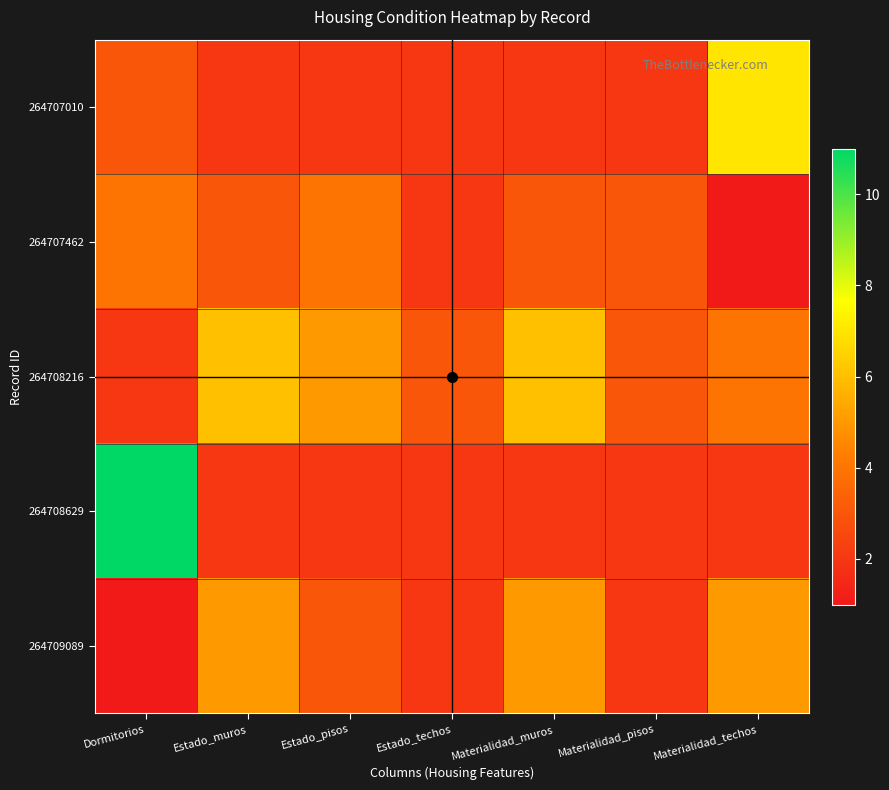

Rank the series at Materialidad_muros from lowest to highest value.

264707010, 264708629, 264707462, 264709089, 264708216